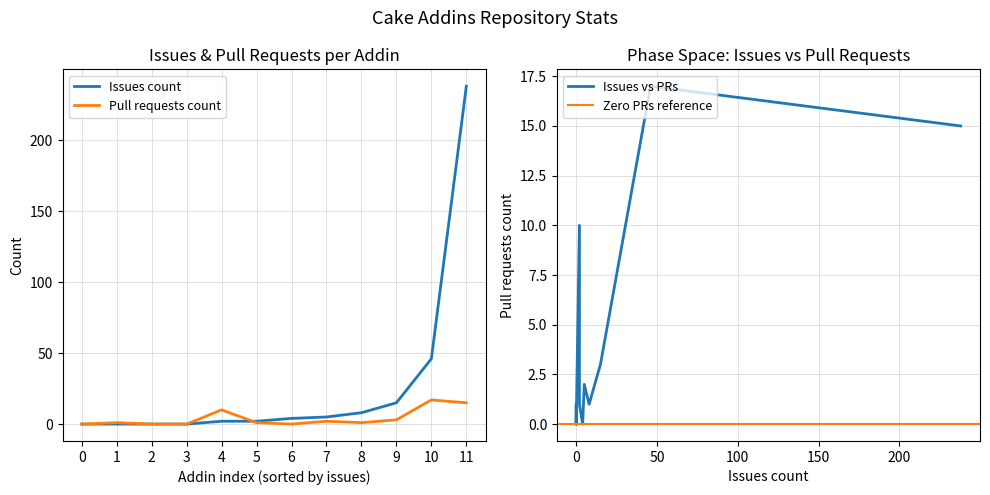

Does the chart have visible grid lines?

Yes